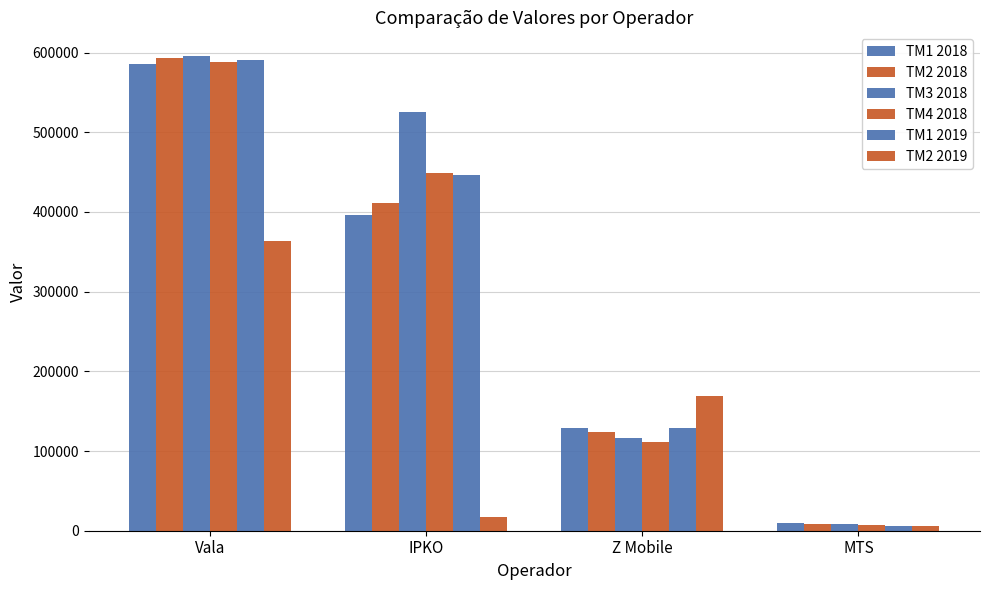

Count the number of categories in the chart.

4